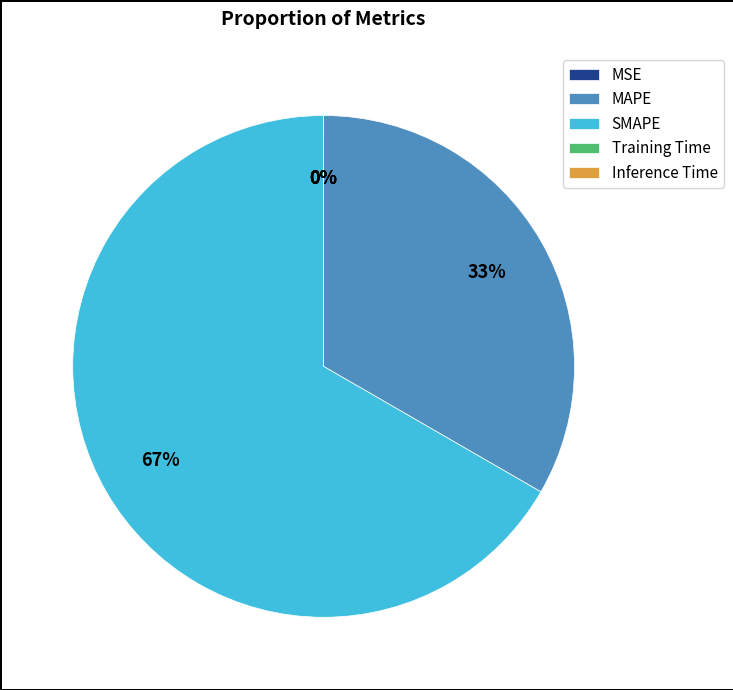

The SMAPE slice represents 67% of the pie. True or false?

True